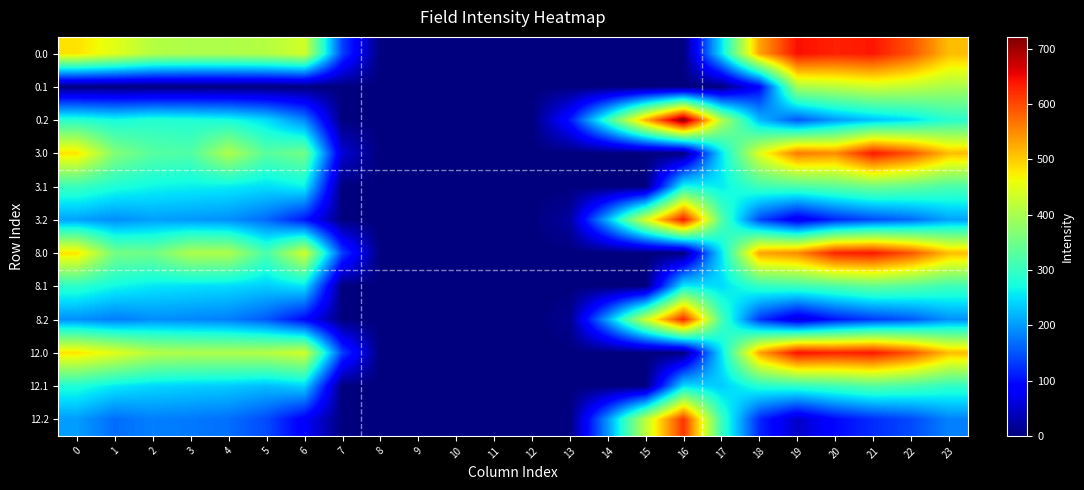

At 16, list the series in order from smallest to largest.

0.0, 0.1, 3.0, 8.0, 12.0, 12.1, 8.1, 3.1, 12.2, 8.2, 3.2, 0.2